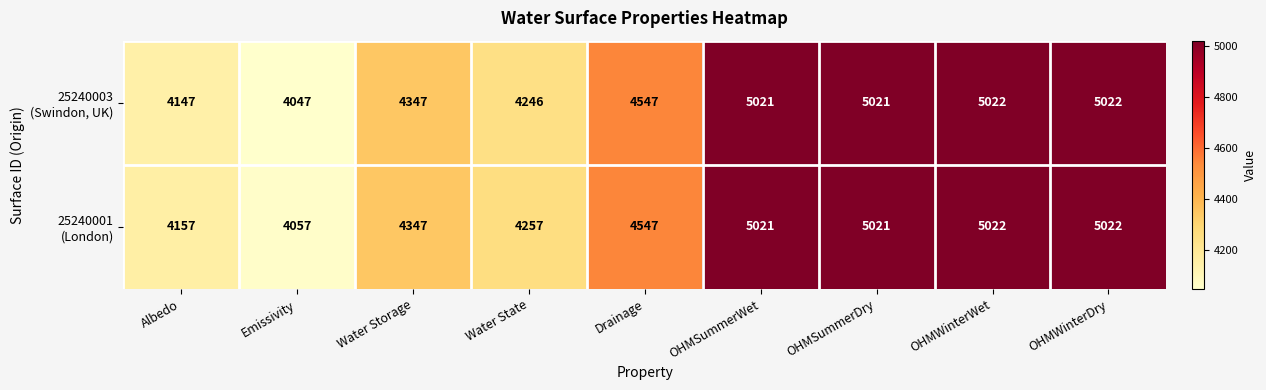

What is the maximum value shown in the chart?

5022